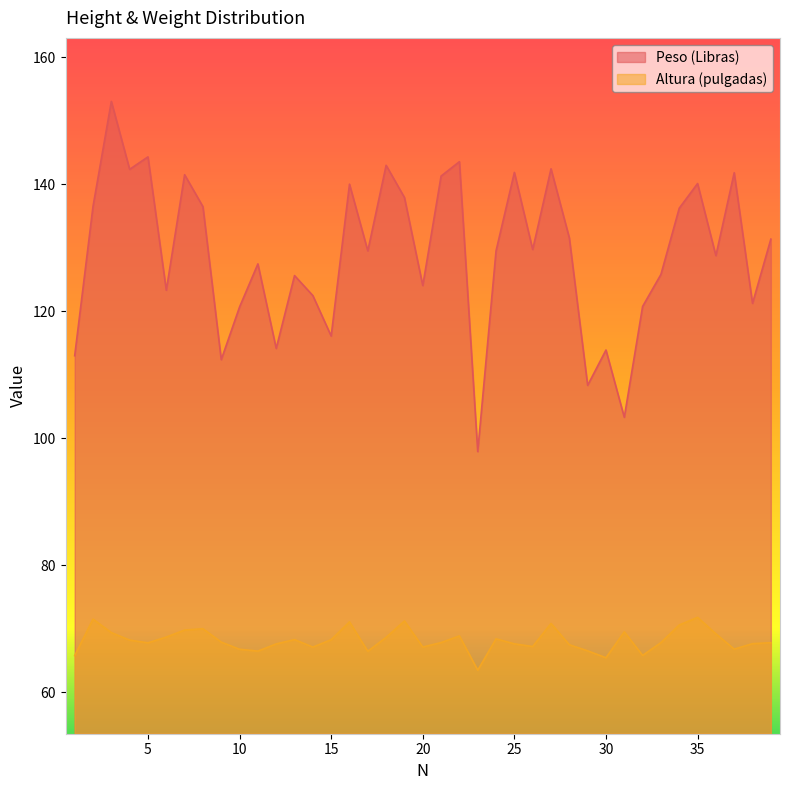

In Peso (Libras), how many points are lower than both neighbors (excluding endpoints)?

13